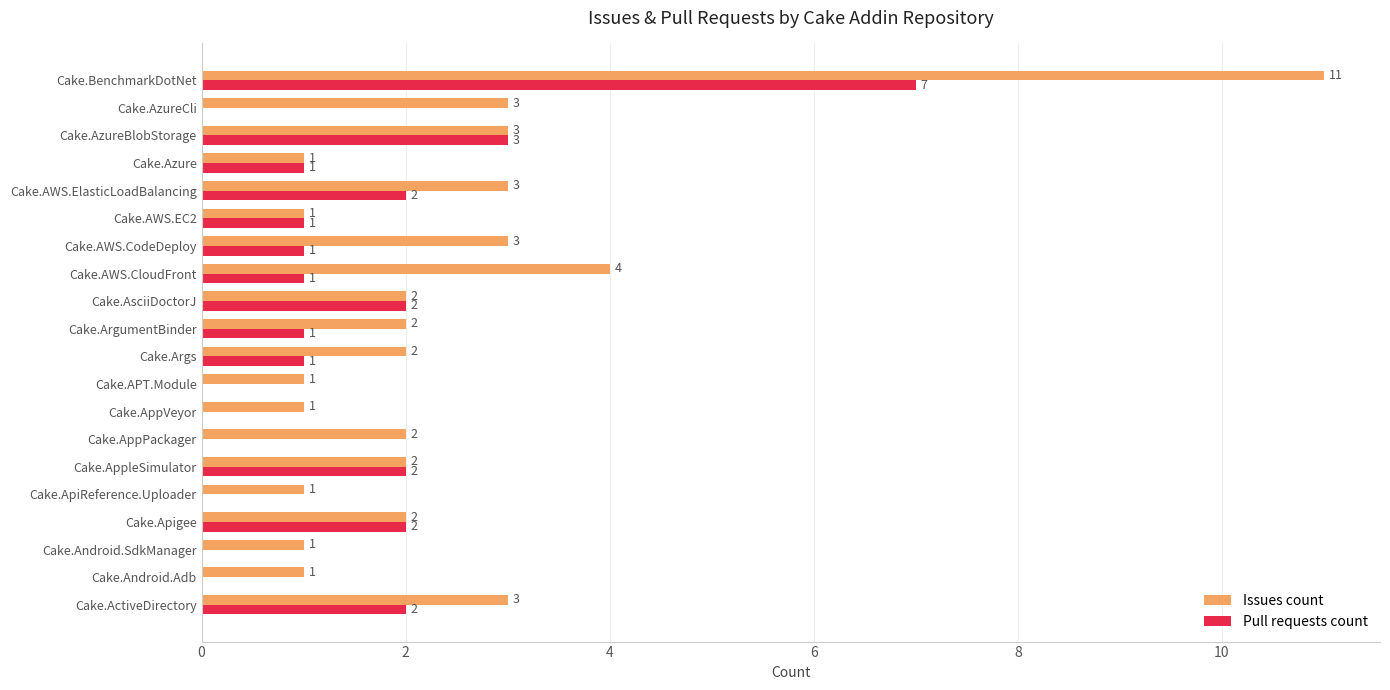

At which label does Issues count reach its peak?

Cake.BenchmarkDotNet